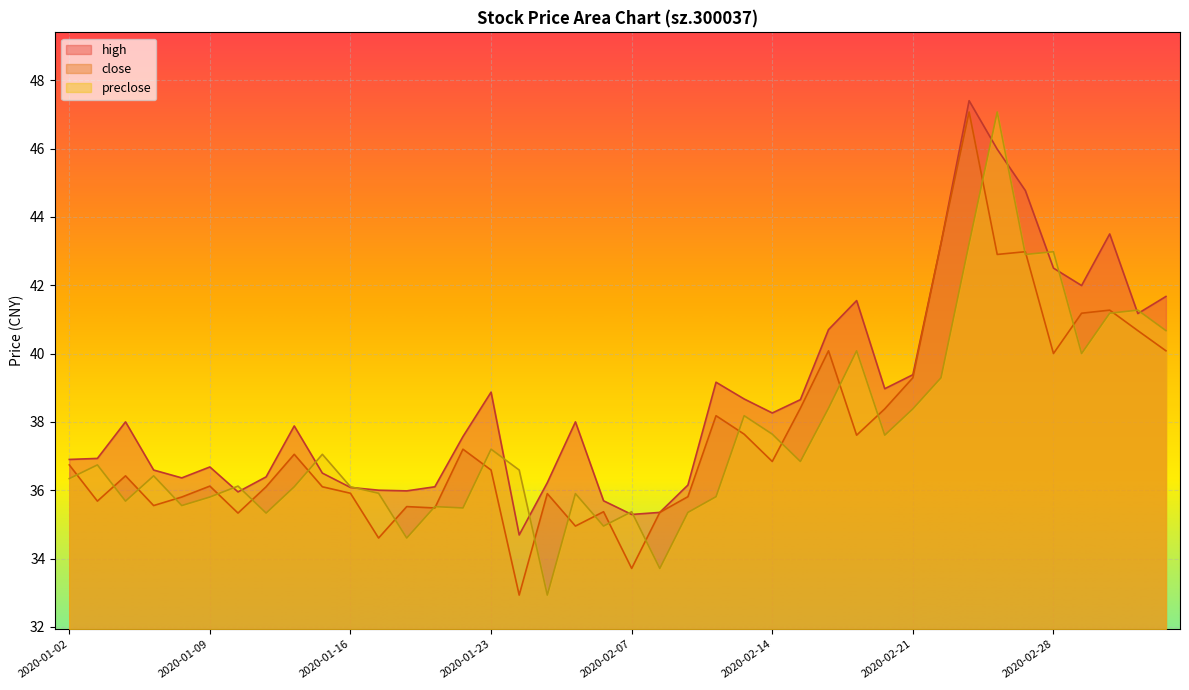

At 2020-01-20, list the series in order from largest to smallest.

high, close, preclose